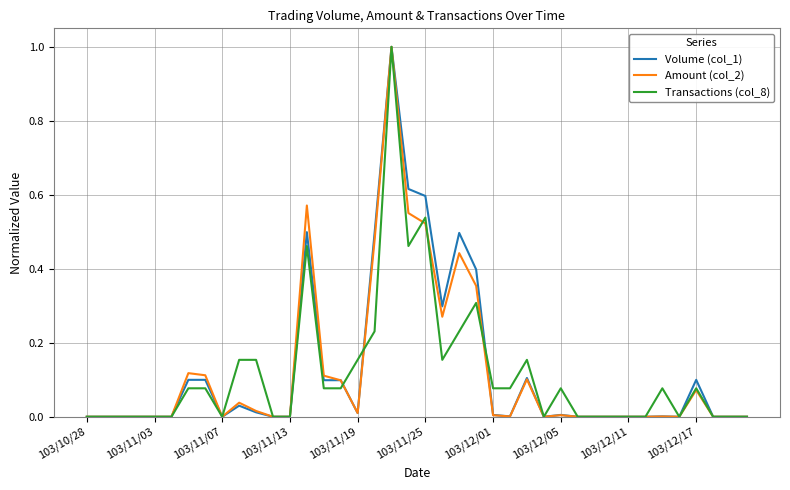

What is the maximum value for Amount (col_2)?

1.0